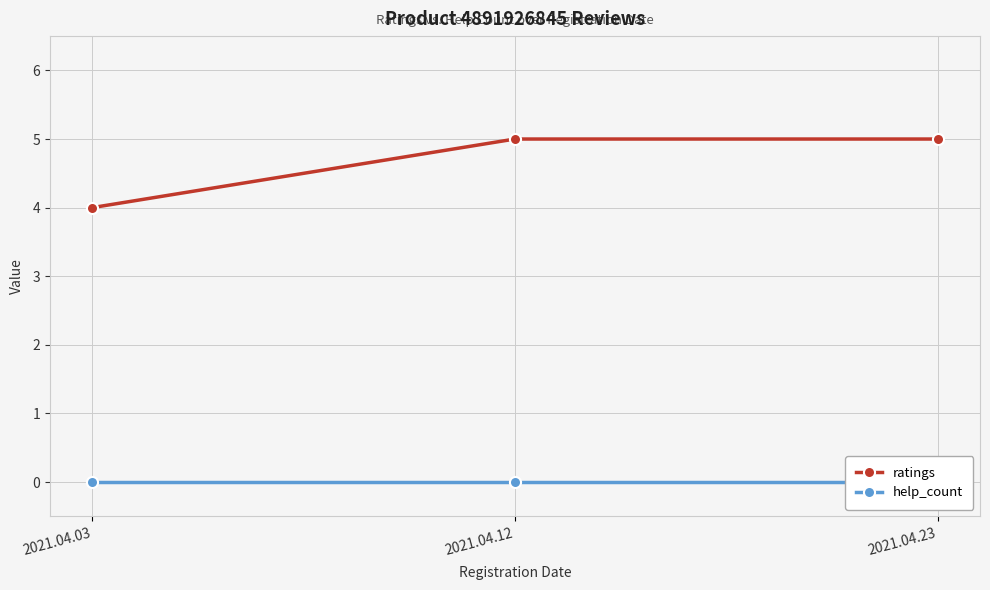

What are all the series names shown in the legend?

ratings, help_count